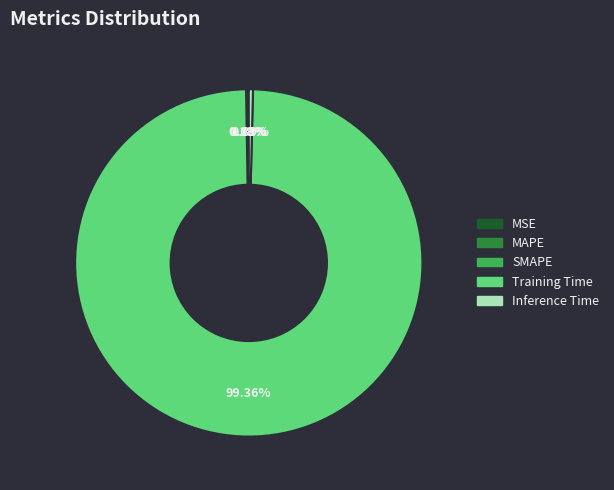

Which has a higher value, Training Time or Inference Time?

Training Time